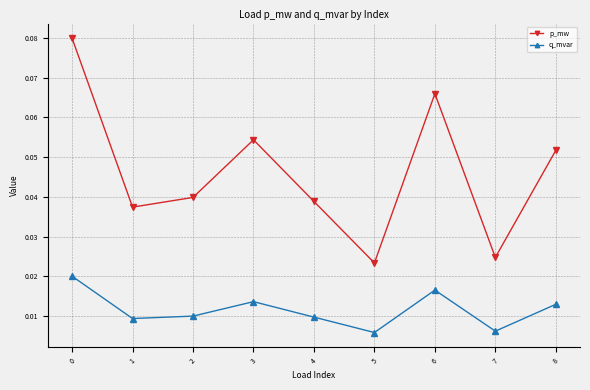

True or false: p_mw has more than 0 interior local peaks.

True